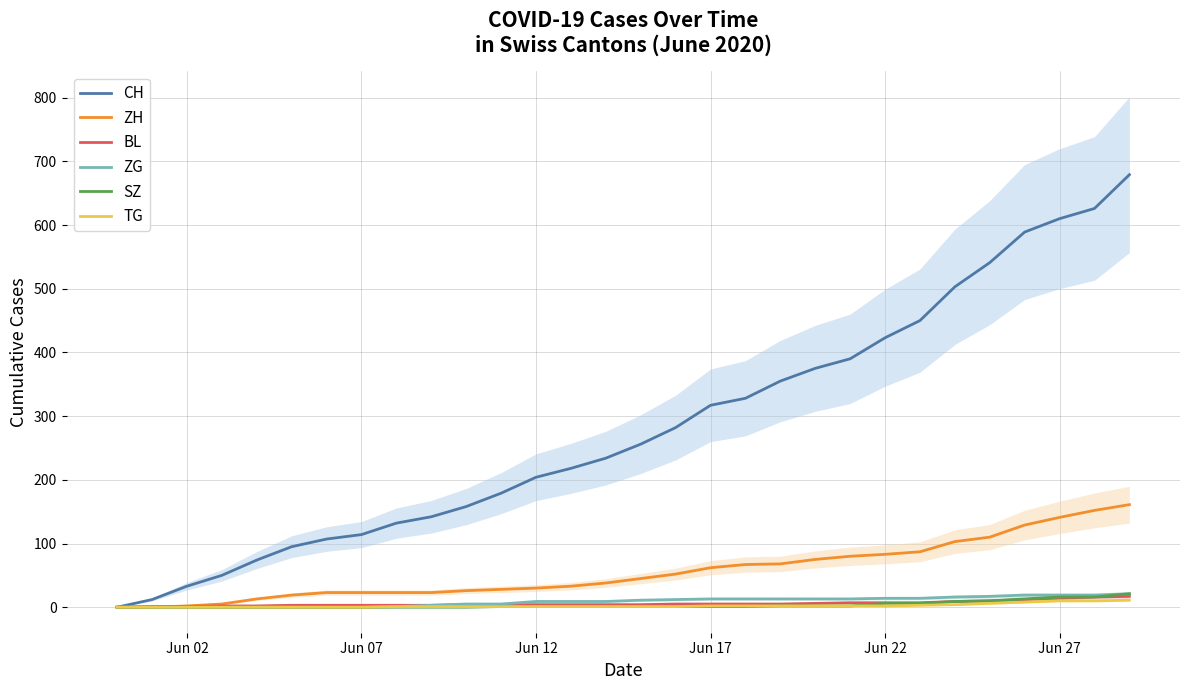

What is the difference between the maximum and second lowest values in the CH series?

667